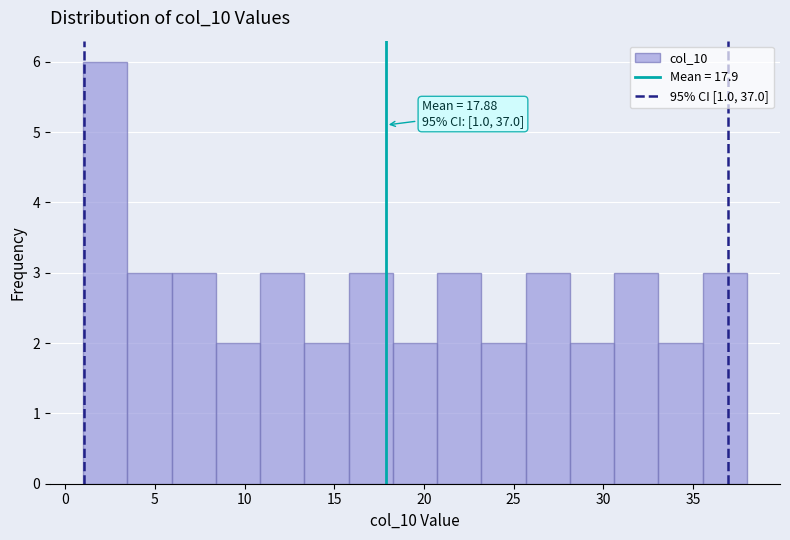

Over which range of the x-axis is the bar tallest?

1.0 to 3.5